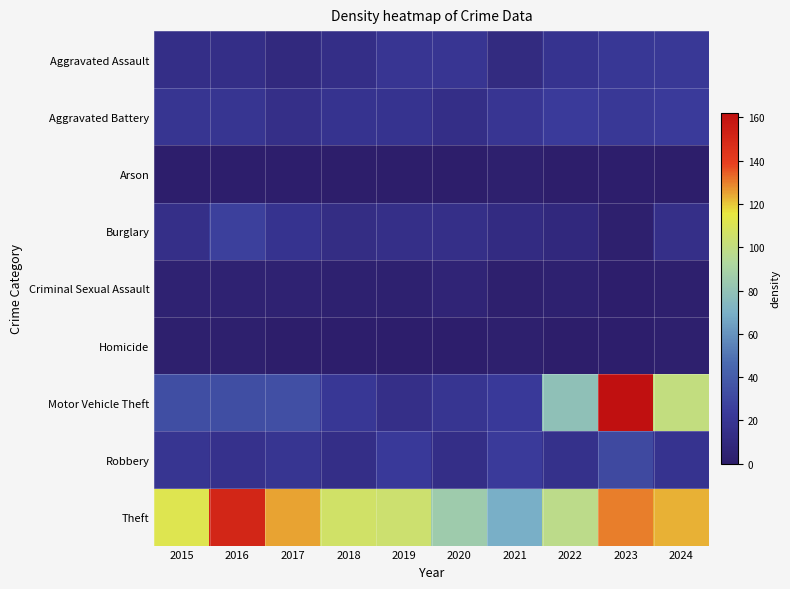

Reading left to right, extract all data points from this chart.

Aggravated Assault: 2015=14	2016=14	2017=10	2018=14	2019=20	2020=20	2021=11	2022=18	2023=21	2024=22
Aggravated Battery: 2015=19	2016=19	2017=15	2018=18	2019=18	2020=14	2021=20	2022=24	2023=22	2024=24
Arson: 2015=1	2016=1	2017=1	2018=0	2019=0	2020=0	2021=2	2022=0	2023=1	2024=0
Burglary: 2015=15	2016=26	2017=18	2018=13	2019=15	2020=15	2021=12	2022=9	2023=2	2024=15
Criminal Sexual Assault: 2015=4	2016=4	2017=4	2018=3	2019=3	2020=6	2021=2	2022=3	2023=1	2024=2
Homicide: 2015=2	2016=2	2017=0	2018=1	2019=1	2020=1	2021=2	2022=0	2023=1	2024=2
Motor Vehicle Theft: 2015=33	2016=33	2017=34	2018=21	2019=15	2020=19	2021=23	2022=79	2023=162	2024=100
Robbery: 2015=19	2016=17	2017=19	2018=14	2019=23	2020=14	2021=24	2022=16	2023=31	2024=18
Theft: 2015=112	2016=151	2017=125	2018=106	2019=104	2020=85	2021=69	2022=98	2023=130	2024=123